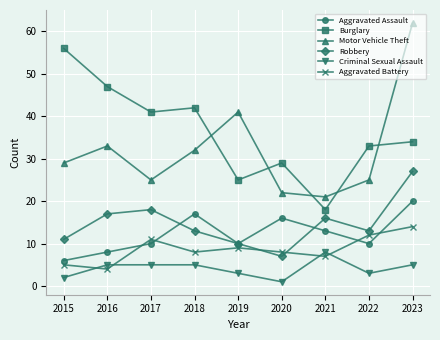

Is the value of Motor Vehicle Theft at 2018 greater than the value of Aggravated Assault at 2015?

Yes